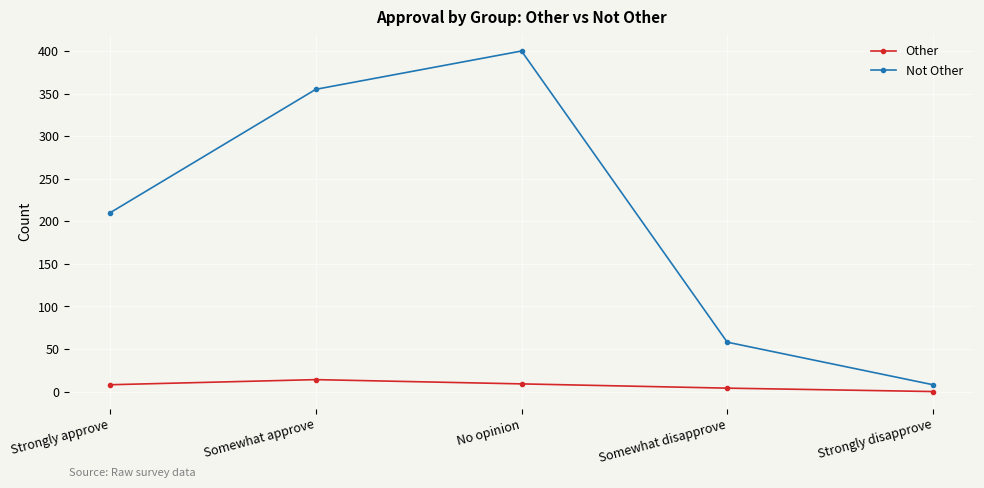

Is it true that Other equals 4 at Somewhat disapprove?

True